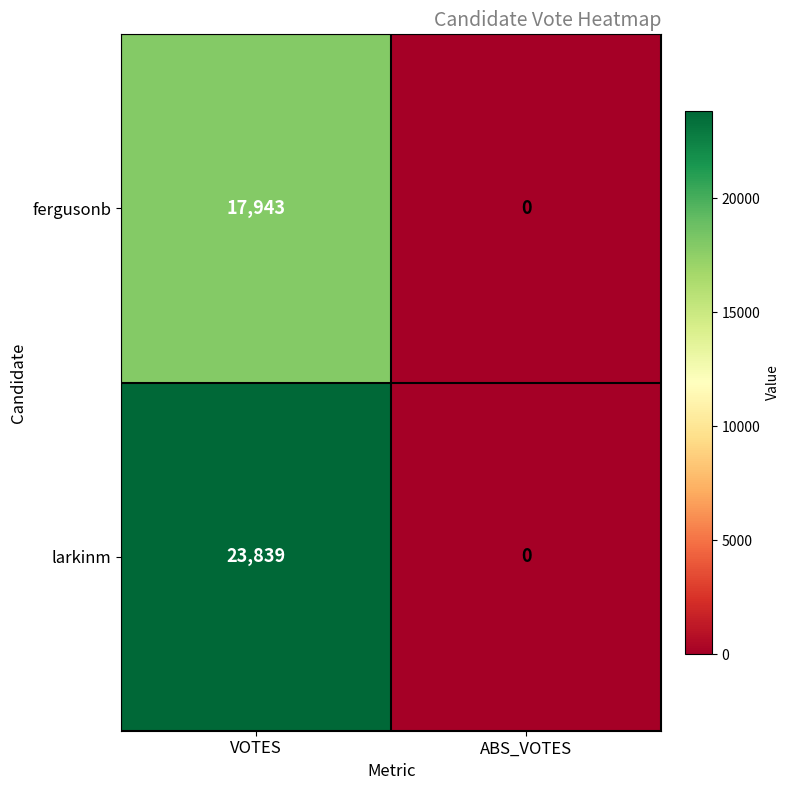

The fergusonb series shows 17943 at VOTES. True or false?

True